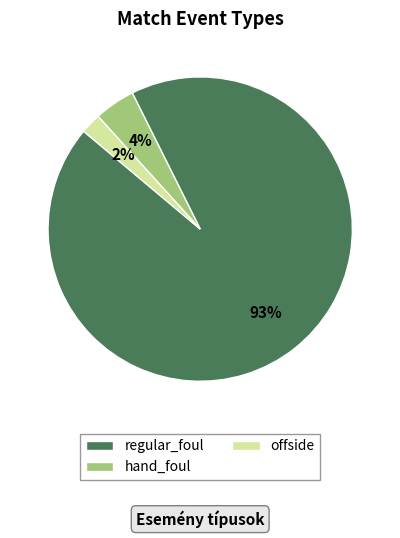

Approximately how many times larger is the value at hand_foul compared to offside?

2.0